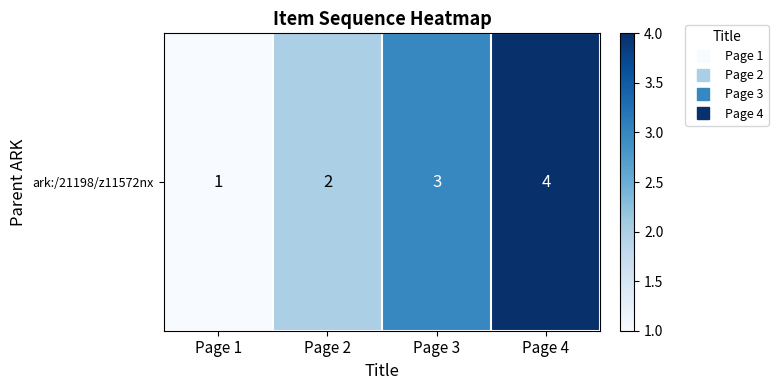

Reading right to left, what are all the values shown in this chart?

4	3	2	1